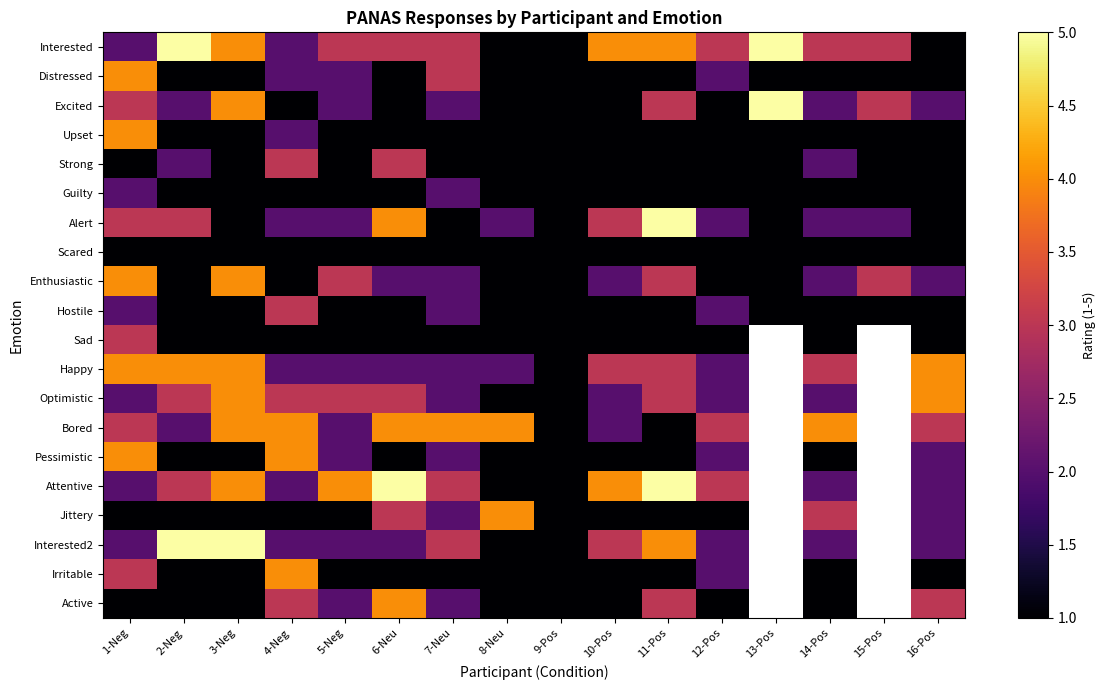

How many values in the Strong series exceed 1?

4